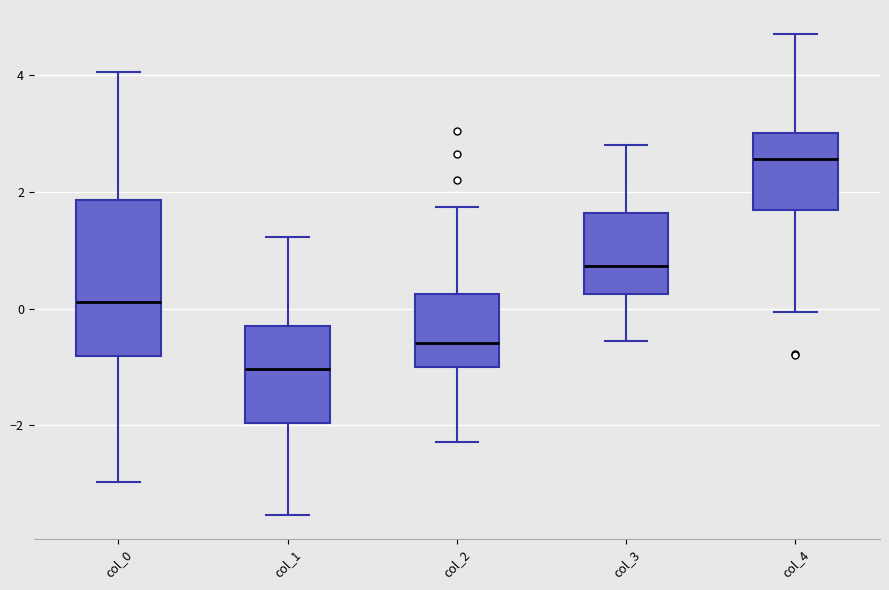

Which box is the tallest, from its lower edge to its upper edge?

col_0